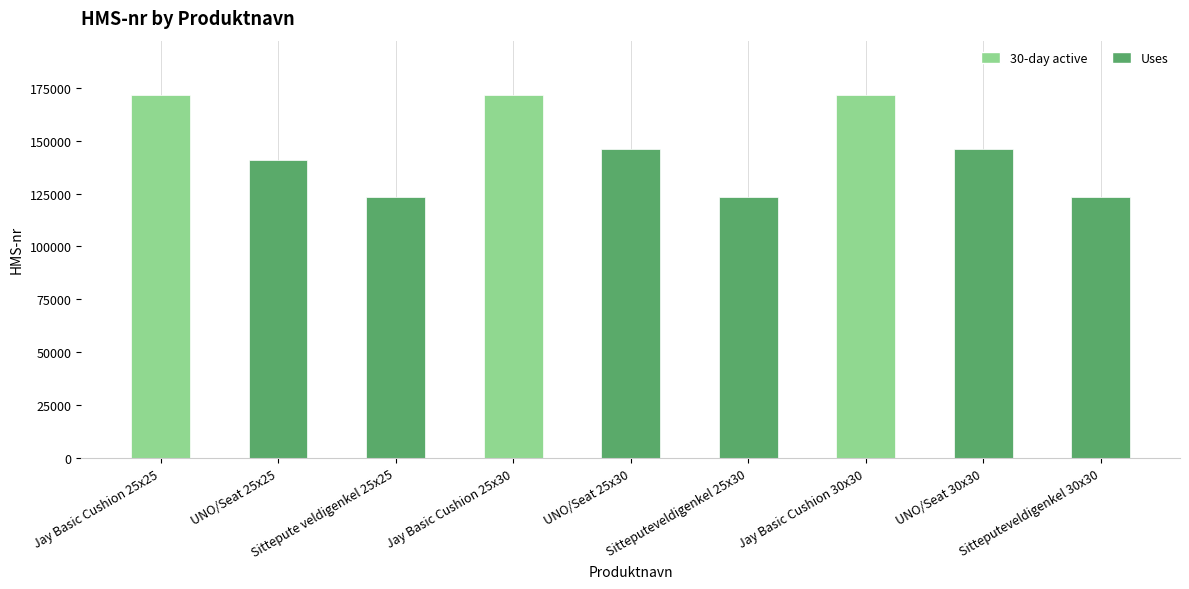

What is the maximum value shown in the chart?

171537